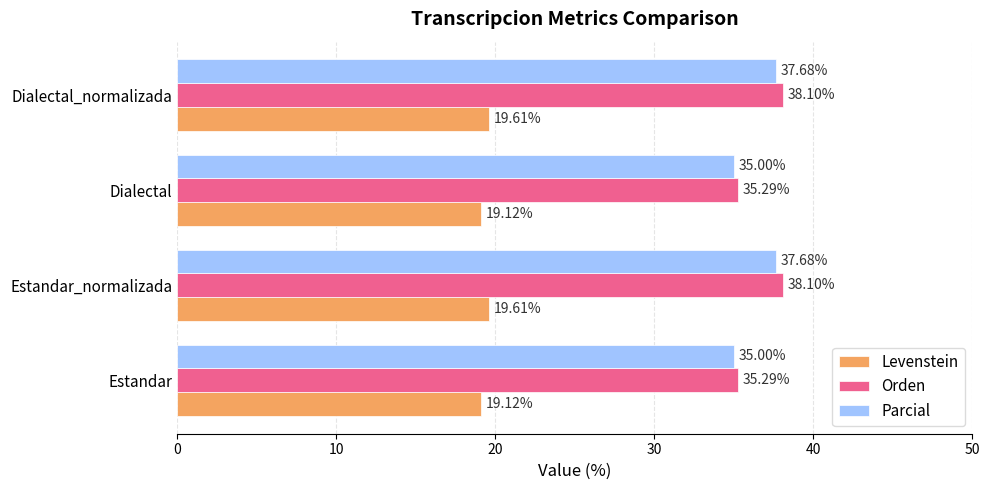

What is the sum of all Parcial values?

145.4